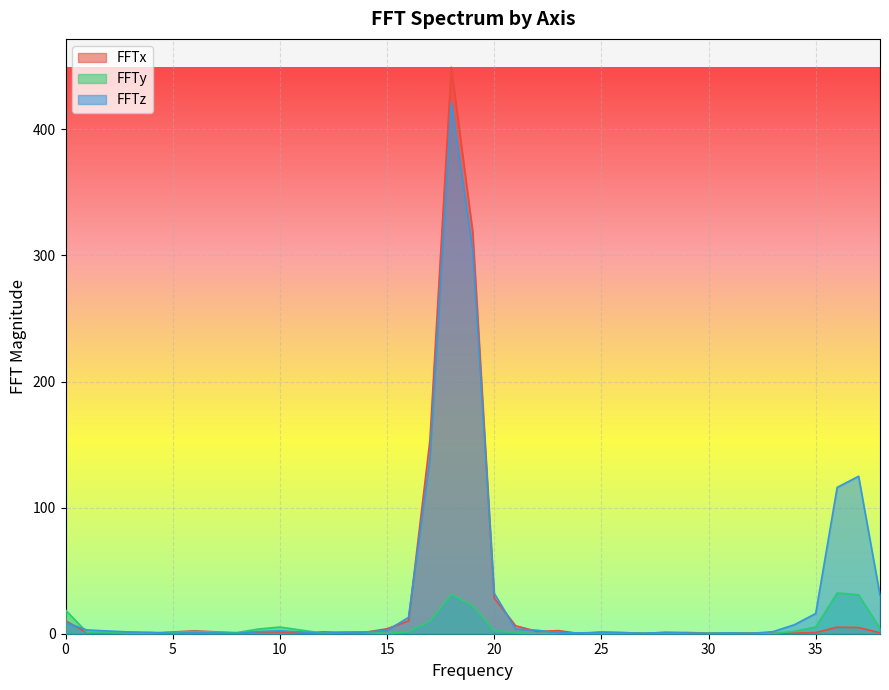

Which series has the largest total across all categories?

FFTz